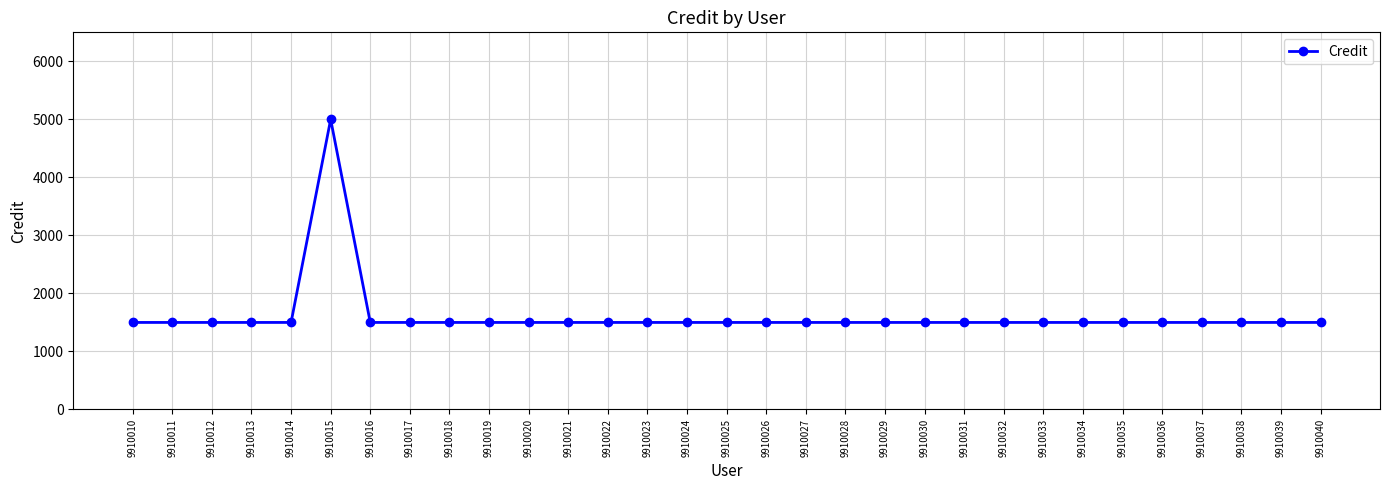

The chart shows a value of 1500 at 9910016. True or false?

True